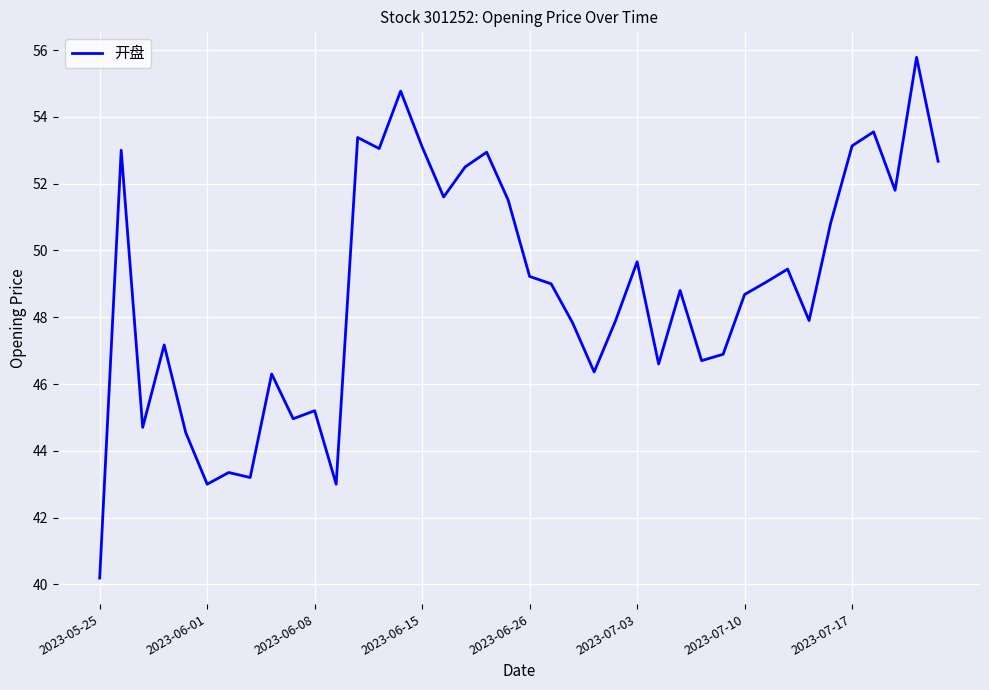

What is the minimum value shown in the chart?

40.2